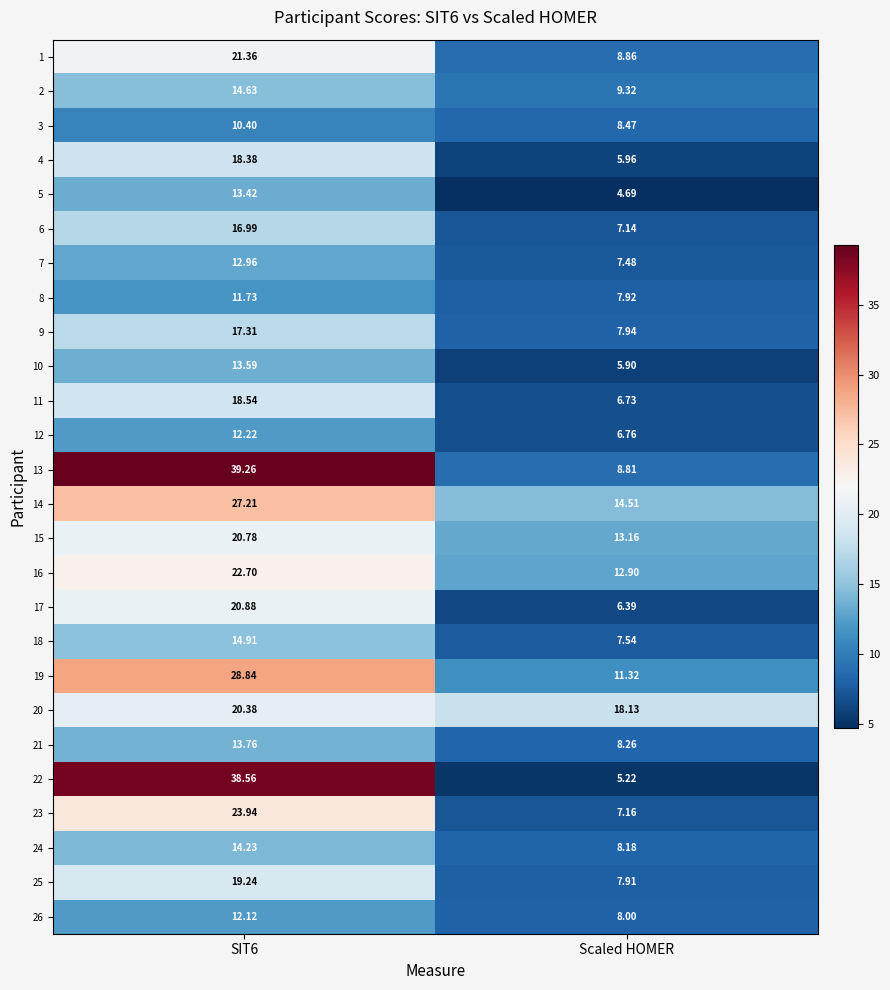

Is the value of 12 at SIT6 greater than the value of 25 at SIT6?

No